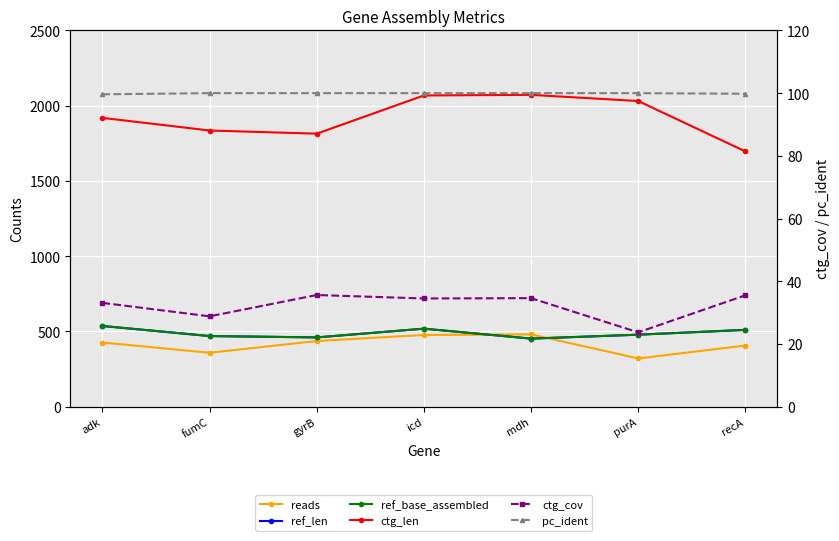

What is the approximate value of ref_base_assembled at mdh?

452.0